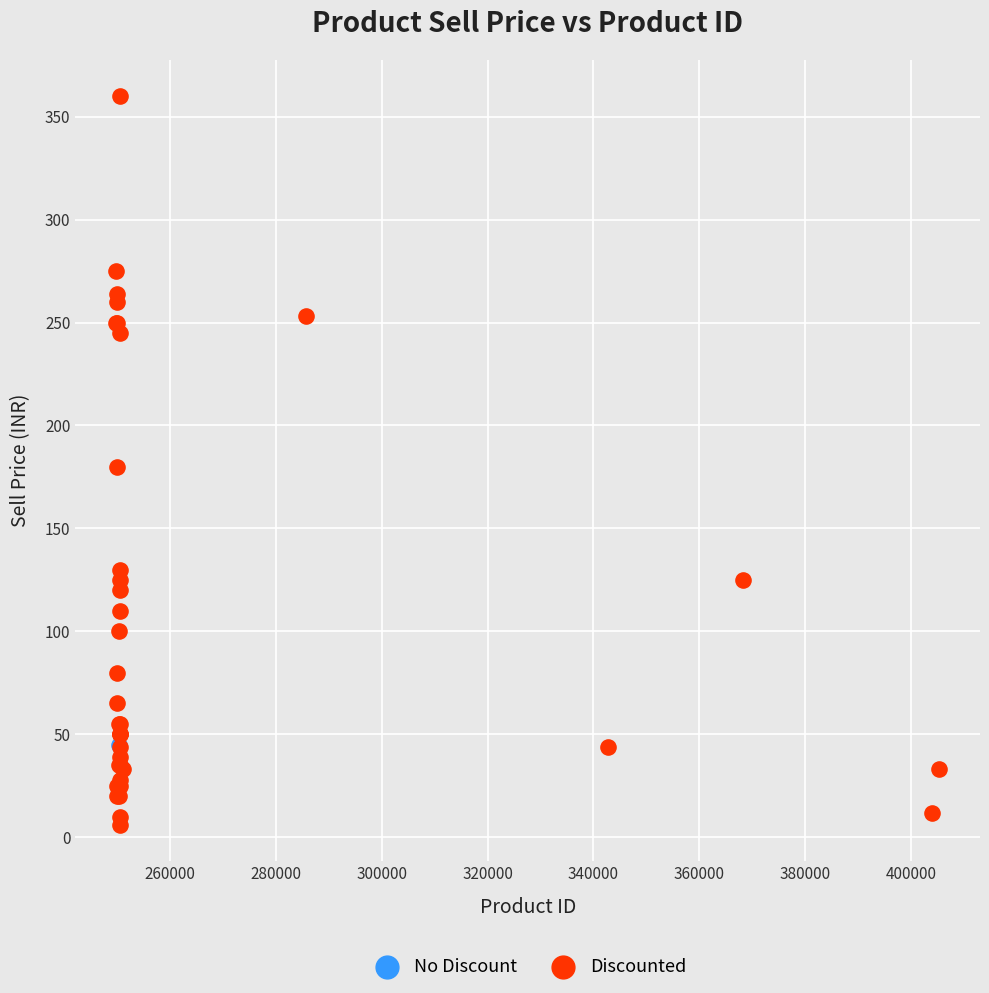

What are all the series names shown in the legend?

No Discount, Discounted